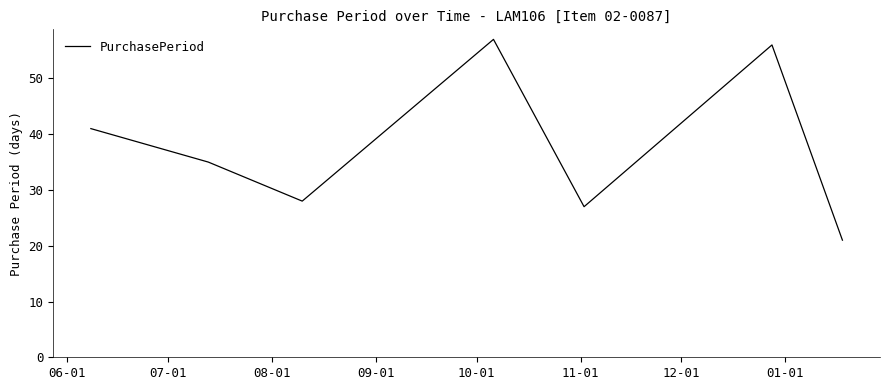

What is the greatest value displayed?

57